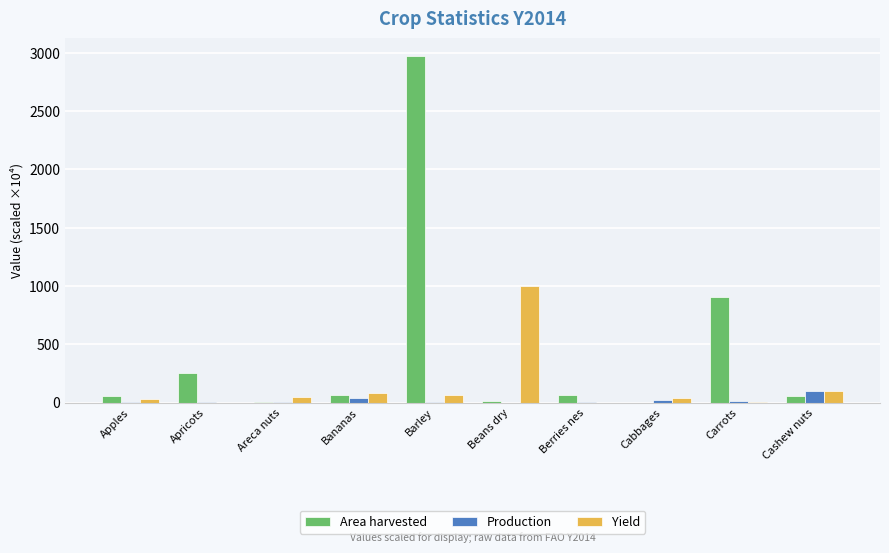

Which series has the largest range (max minus min)?

Area harvested